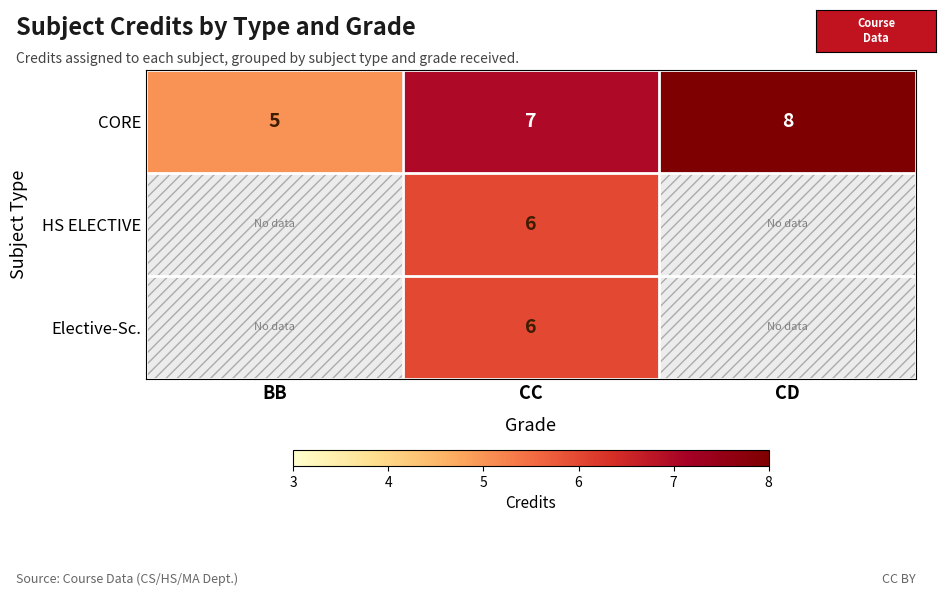

What is the minimum value shown in the chart?

5.0